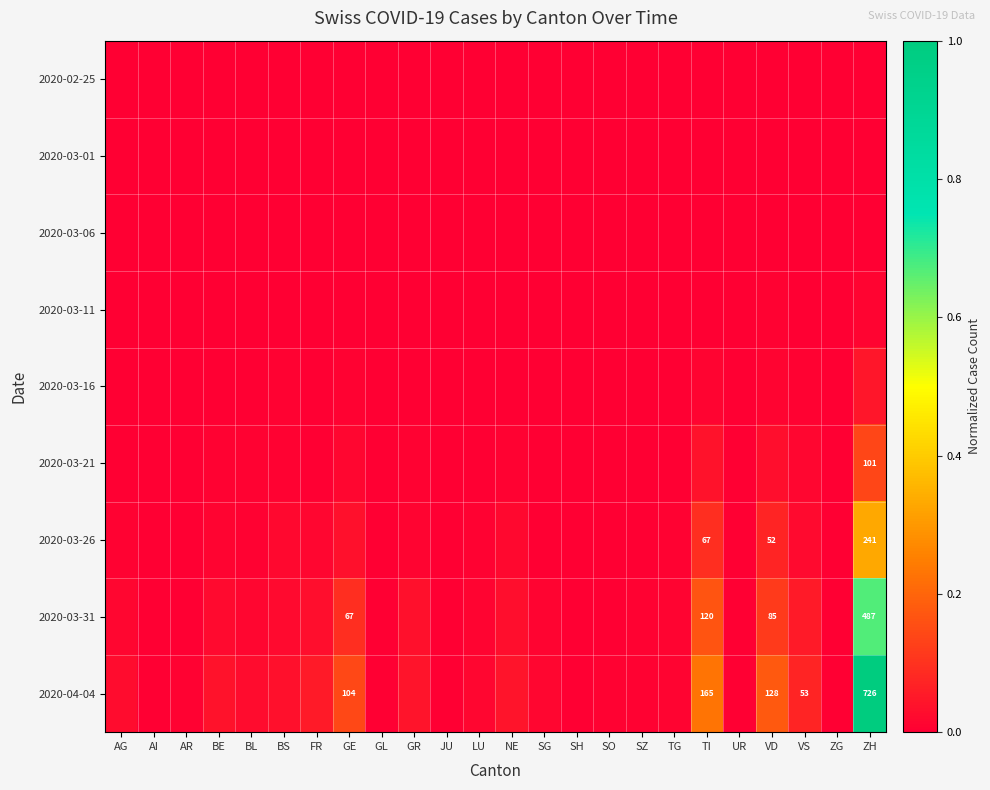

Between AI and BS, which series saw the biggest shift?

2020-04-04